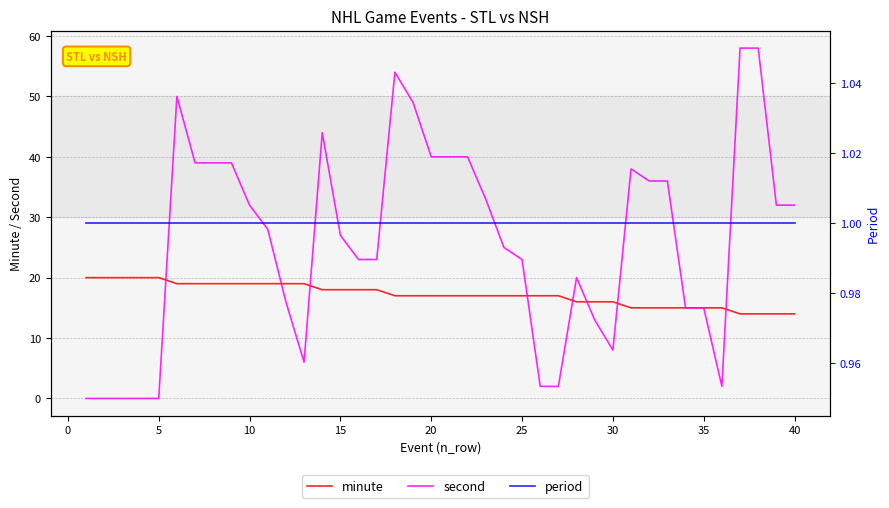

Rank the series by their maximum value, from lowest to highest.

period, minute, second